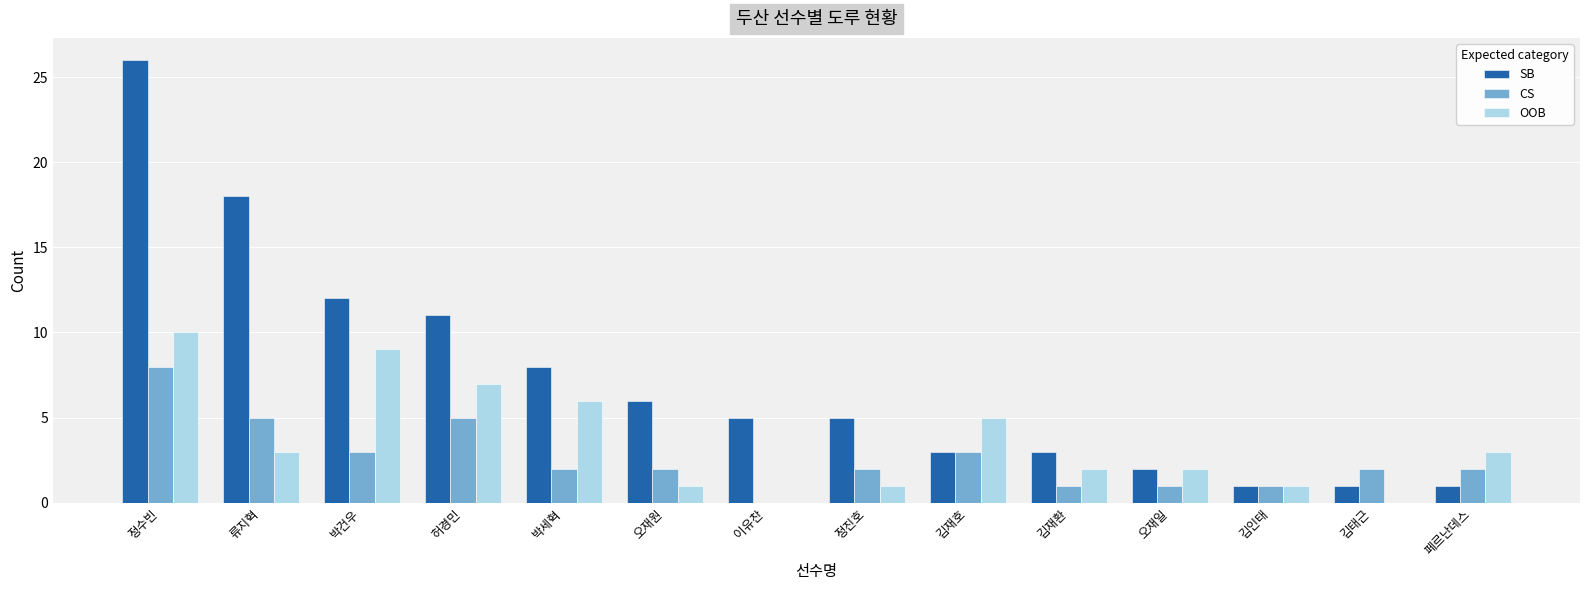

At which category does the chart reach its peak across all series?

정수빈